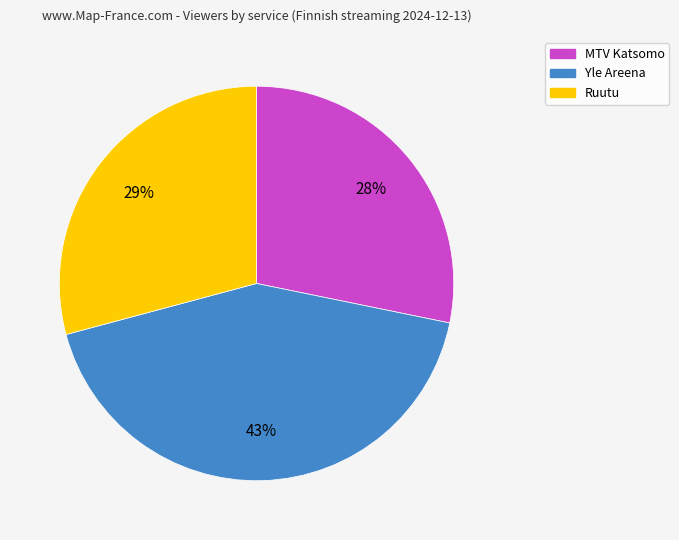

Is it true that MTV Katsomo is 53% of the pie?

False